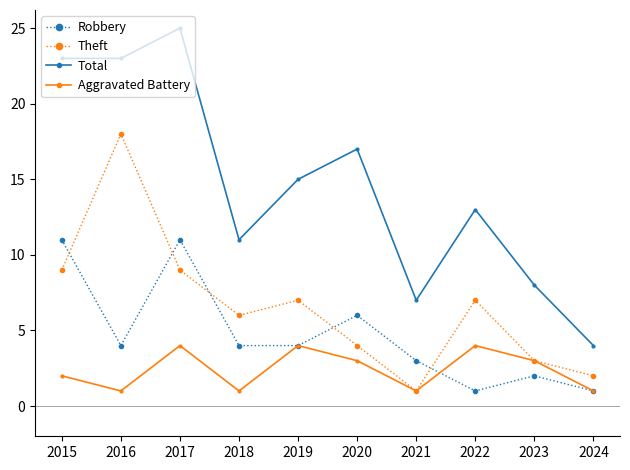

The Aggravated Battery series shows 3 at 2023. True or false?

True